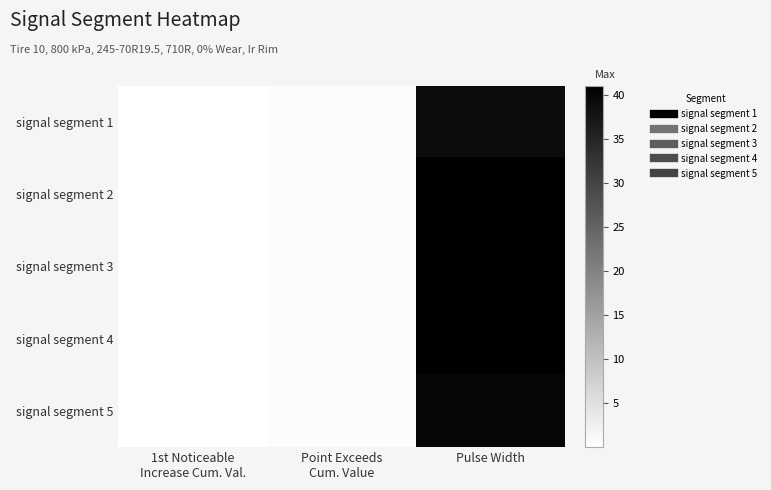

What is the spread (max minus min) of values at Pulse Width?

2.0